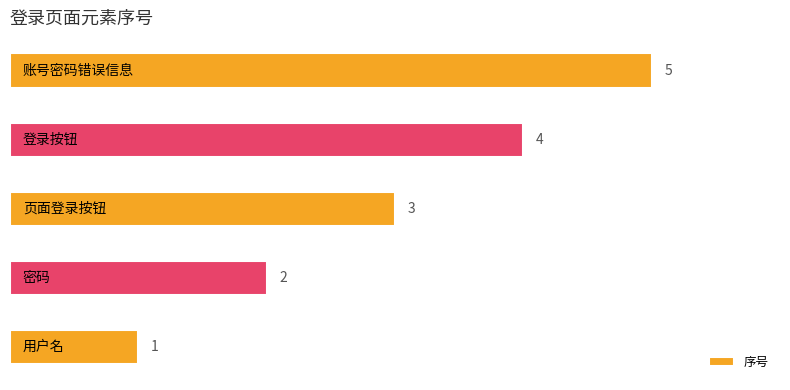

What is the difference between the maximum and minimum values?

4